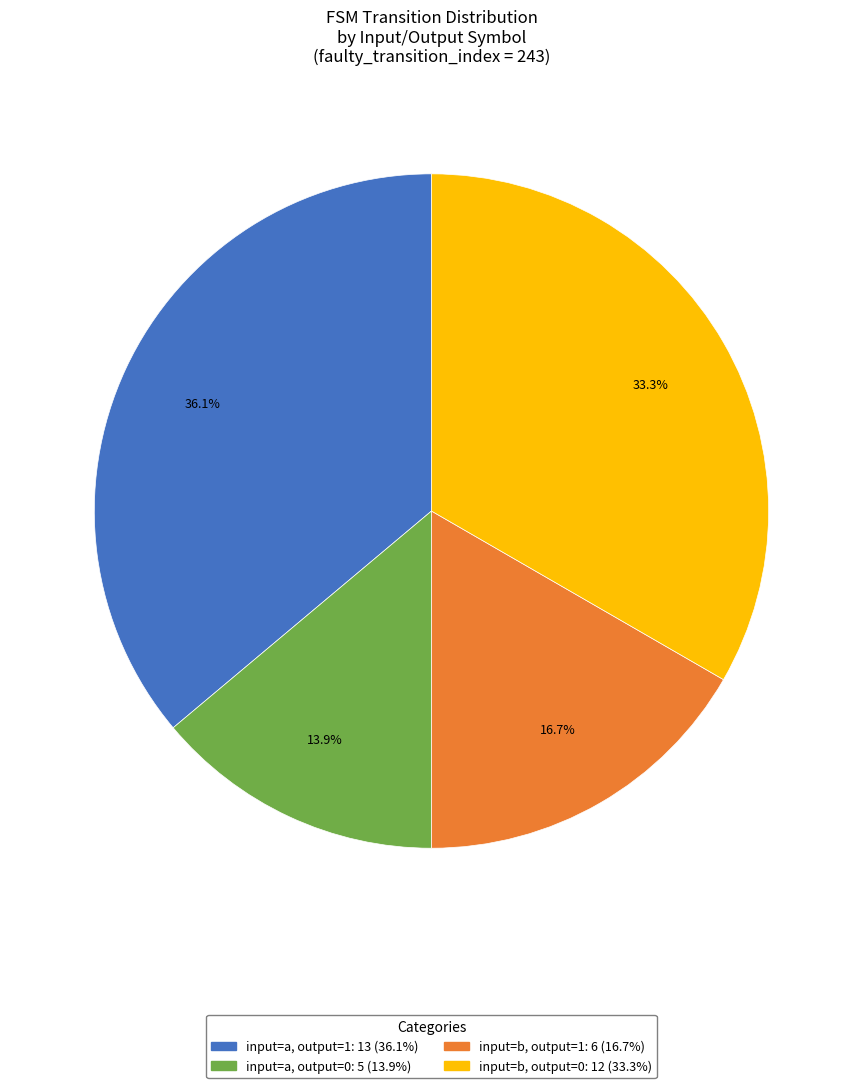

Does any single category account for the majority?

No